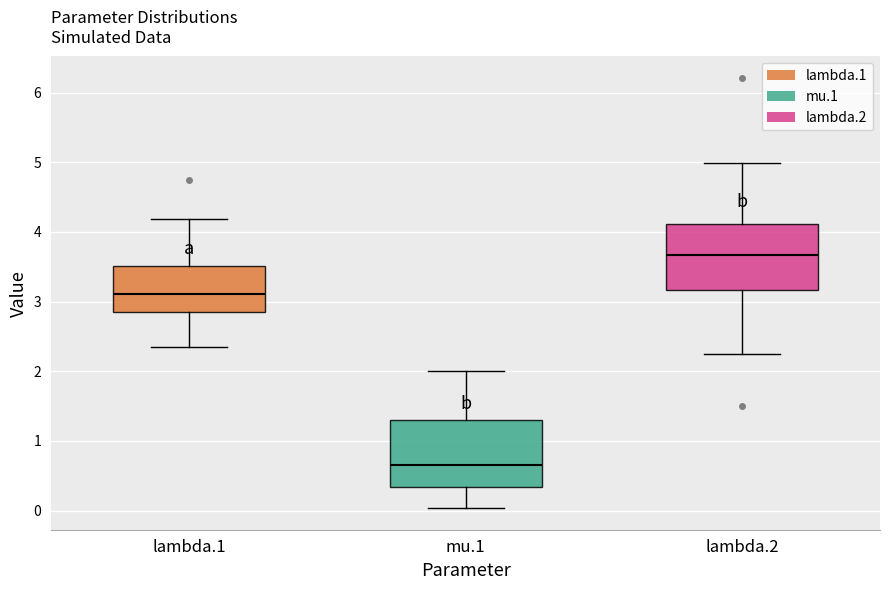

Where is the lower edge of the box for lambda.2 on the y-axis? The values are not printed on the chart, so give them approximately, as read against the axis.

3.2